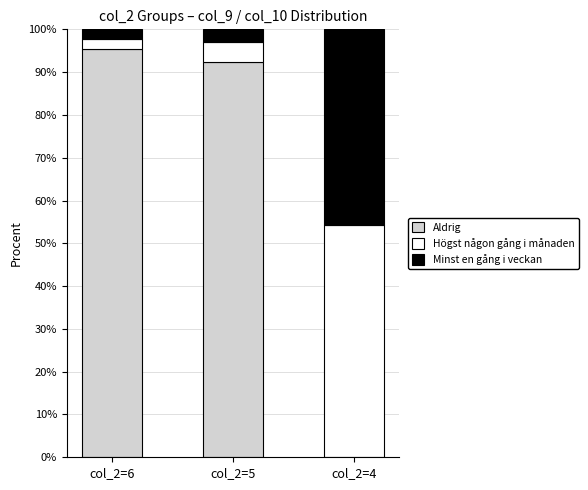

Reading left to right, what are the values for Aldrig?

col_2=6=95.5	col_2=5=92.4	col_2=4=0.0